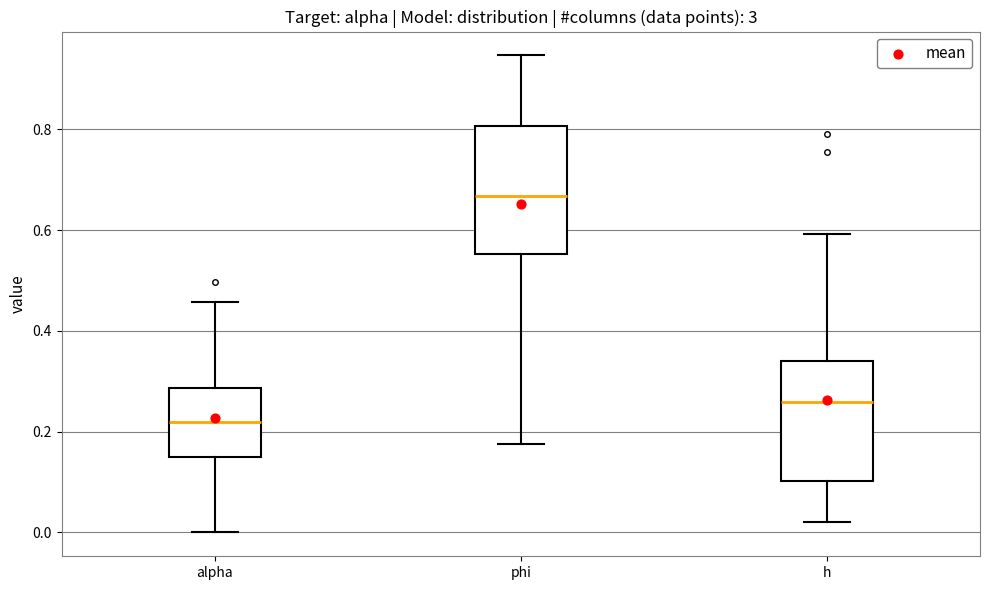

Where does the upper whisker of the box for phi end on the y-axis? The values are not printed on the chart, so give them approximately, as read against the axis.

0.94